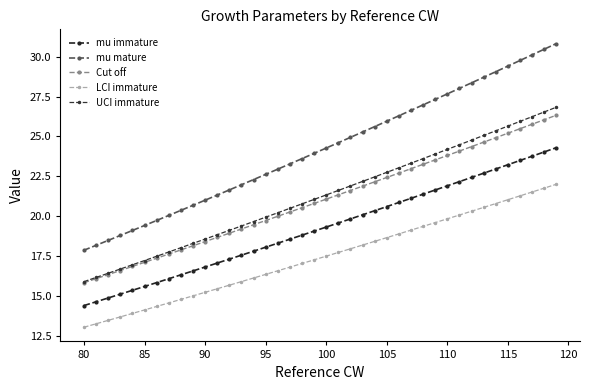

Reading left to right, list all the values displayed in this chart.

mu immature: 14.4	14.6	14.9	15.1	15.3	15.6	15.8	16.1	16.3	16.6	16.8	17.0	17.3	17.5	17.8	18.0	18.3	18.5	18.8	19.1	19.3	19.6	19.8	20.1	20.3	20.6	20.9	21.1	21.4	21.6	21.9	22.2	22.4	22.7	23.0	23.2	23.5	23.8	24.0	24.3
mu mature: 17.9	18.2	18.5	18.8	19.1	19.4	19.7	20.0	20.4	20.7	21.0	21.3	21.6	22.0	22.3	22.6	22.9	23.3	23.6	23.9	24.3	24.6	24.9	25.3	25.6	26.0	26.3	26.6	27.0	27.3	27.7	28.0	28.4	28.7	29.1	29.4	29.8	30.1	30.5	30.8
Cut off: 15.8	16.1	16.3	16.6	16.8	17.1	17.4	17.6	17.9	18.1	18.4	18.7	18.9	19.2	19.5	19.7	20.0	20.3	20.5	20.8	21.1	21.3	21.6	21.9	22.1	22.4	22.7	23.0	23.2	23.5	23.8	24.1	24.4	24.6	24.9	25.2	25.5	25.8	26.0	26.3
LCI immature: 13.0	13.2	13.5	13.7	13.9	14.1	14.3	14.5	14.8	15.0	15.2	15.4	15.7	15.9	16.1	16.3	16.6	16.8	17.0	17.3	17.5	17.7	17.9	18.2	18.4	18.6	18.9	19.1	19.4	19.6	19.8	20.1	20.3	20.5	20.8	21.0	21.3	21.5	21.8	22.0
UCI immature: 15.9	16.1	16.4	16.7	16.9	17.2	17.5	17.7	18.0	18.3	18.6	18.8	19.1	19.4	19.7	19.9	20.2	20.5	20.8	21.0	21.3	21.6	21.9	22.2	22.5	22.7	23.0	23.3	23.6	23.9	24.2	24.5	24.8	25.1	25.4	25.6	25.9	26.2	26.5	26.8